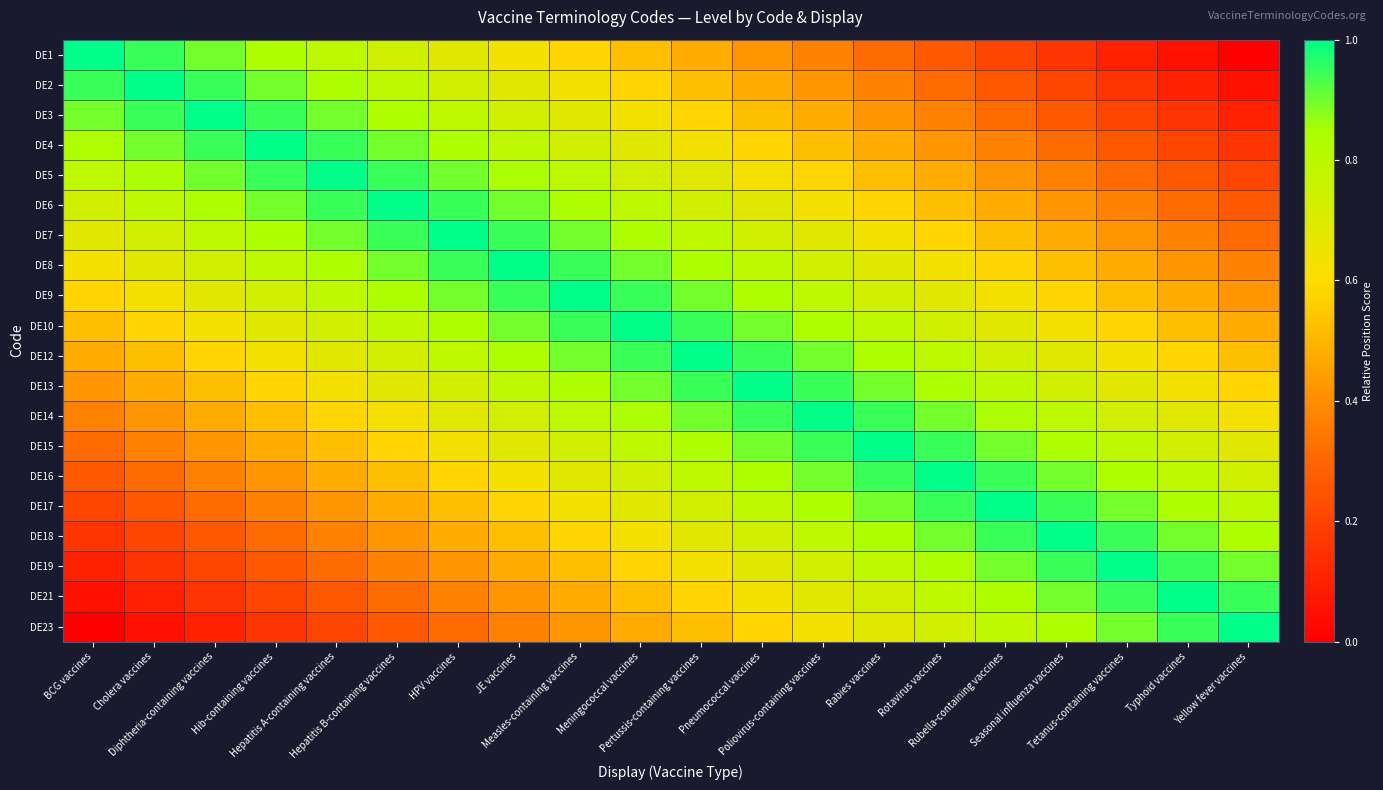

Which series has the widest spread of values?

DE1